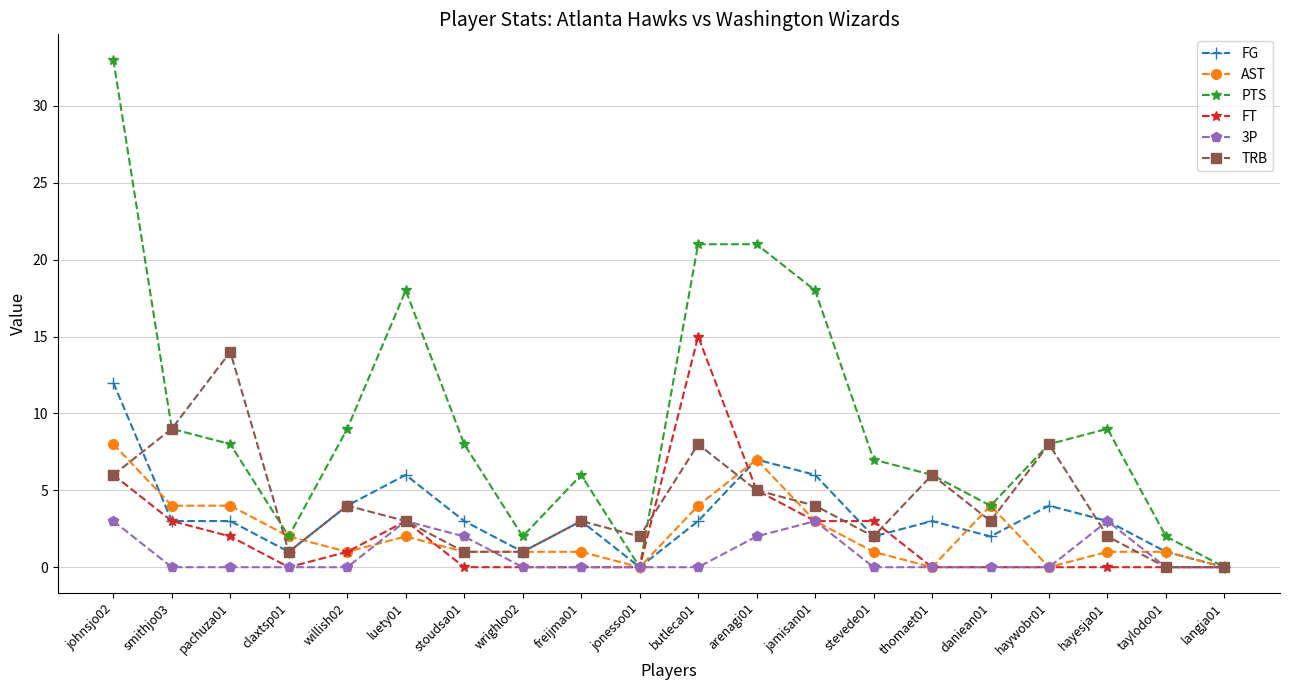

Which series has the widest spread of values?

PTS